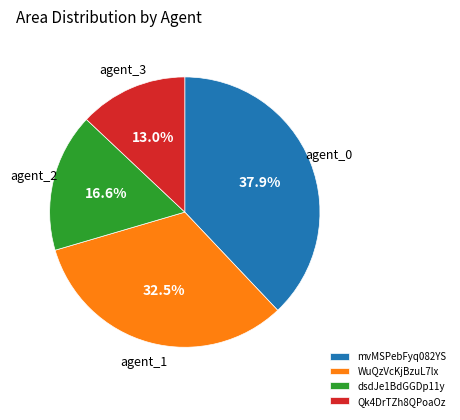

Do WuQzVcKjBzuL7lx and mvMSPebFyq082YS together represent more than half of the pie?

Yes